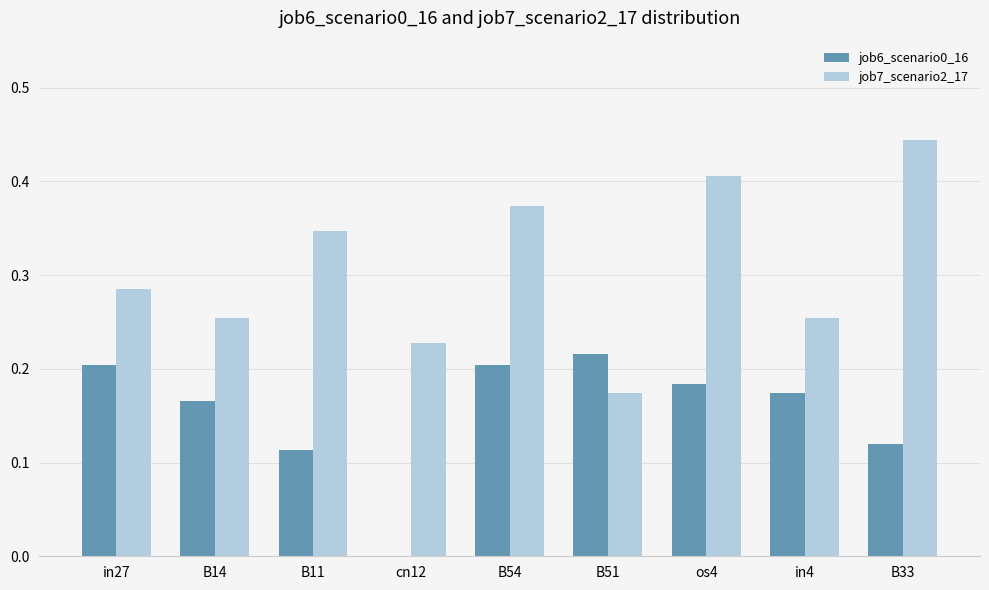

What is the sum of all job7_scenario2_17 values?

2.8